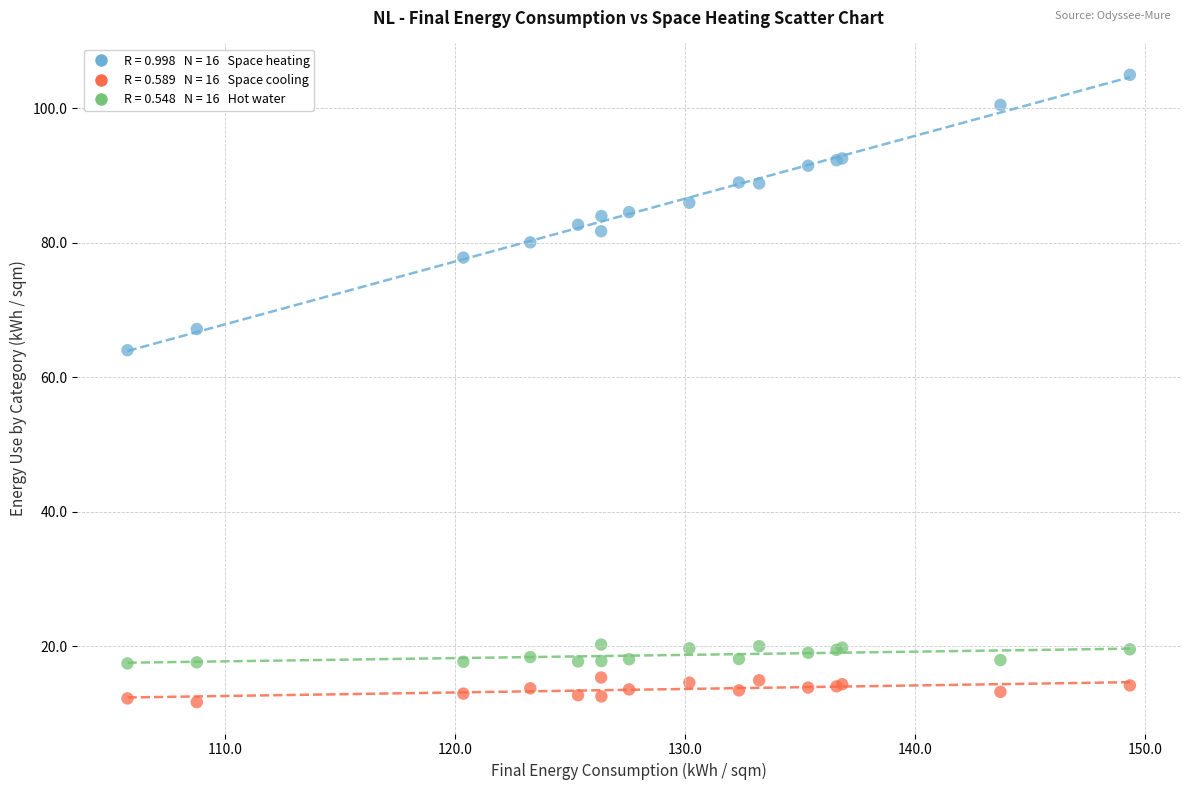

Across all series, what Y value is closest to 58?

64.0